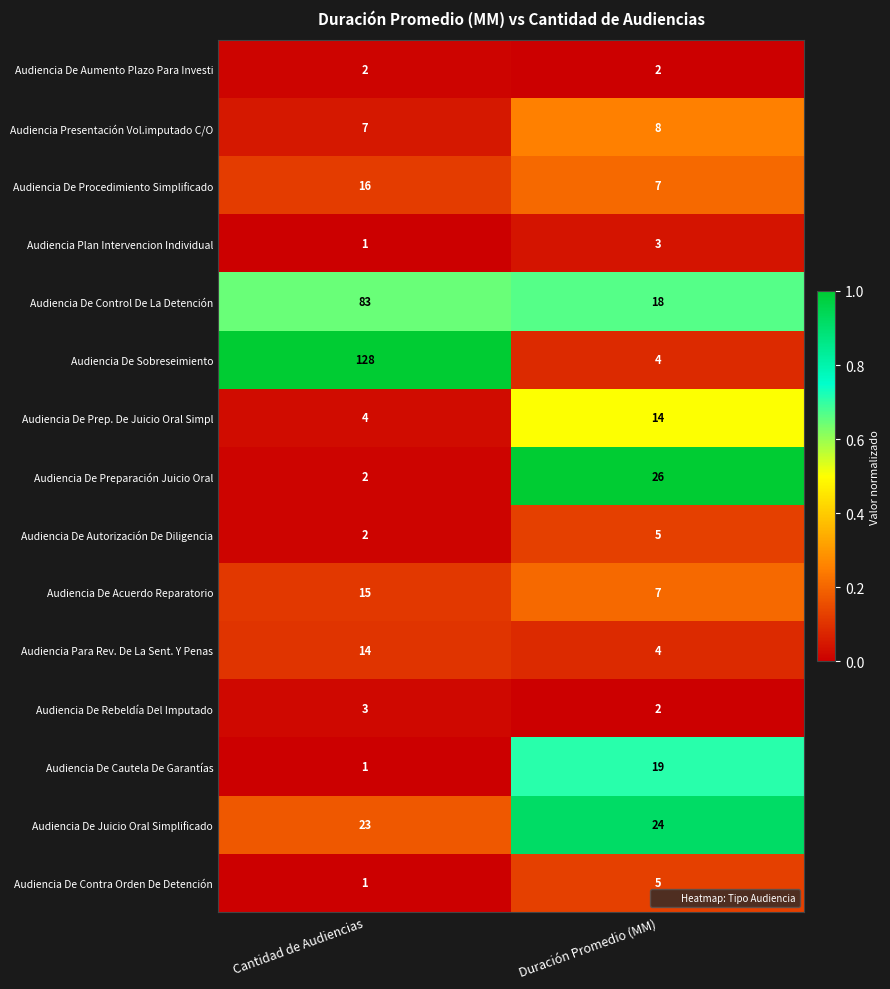

True or false: Audiencia Para Rev. De La Sent. Y Penas has a value of 14 at Cantidad de Audiencias.

True